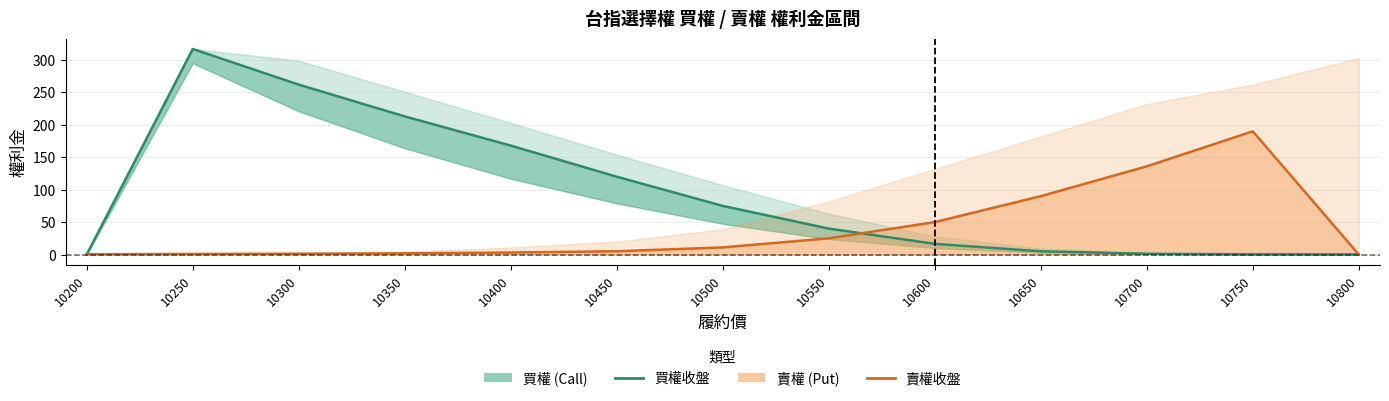

Rank the series by their average value, from highest to lowest.

買權收盤, 賣權收盤